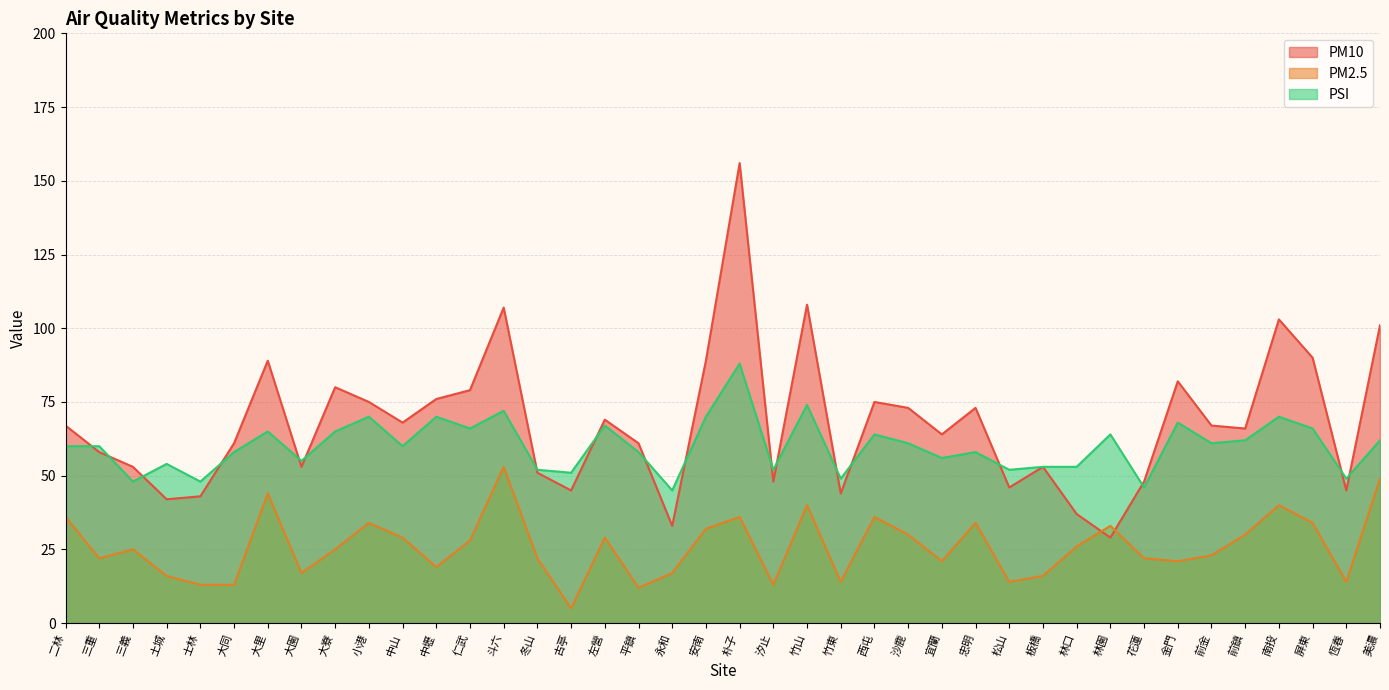

Reading right to left, extract all data points from this chart.

PM10: 101	45	90	103	66	67	82	48	29	37	53	46	73	64	73	75	44	108	48	156	89	33	61	69	45	51	107	79	76	68	75	80	53	89	61	43	42	53	58	67
PM2.5: 49	14	34	40	30	23	21	22	33	26	16	14	34	21	30	36	14	40	13	36	32	17	12	29	5	22	53	28	19	29	34	25	17	44	13	13	16	25	22	36
PSI: 62	49	66	70	62	61	68	46	64	53	53	52	58	56	61	64	49	74	52	88	70	45	58	67	51	52	72	66	70	60	70	65	55	65	58	48	54	48	60	60